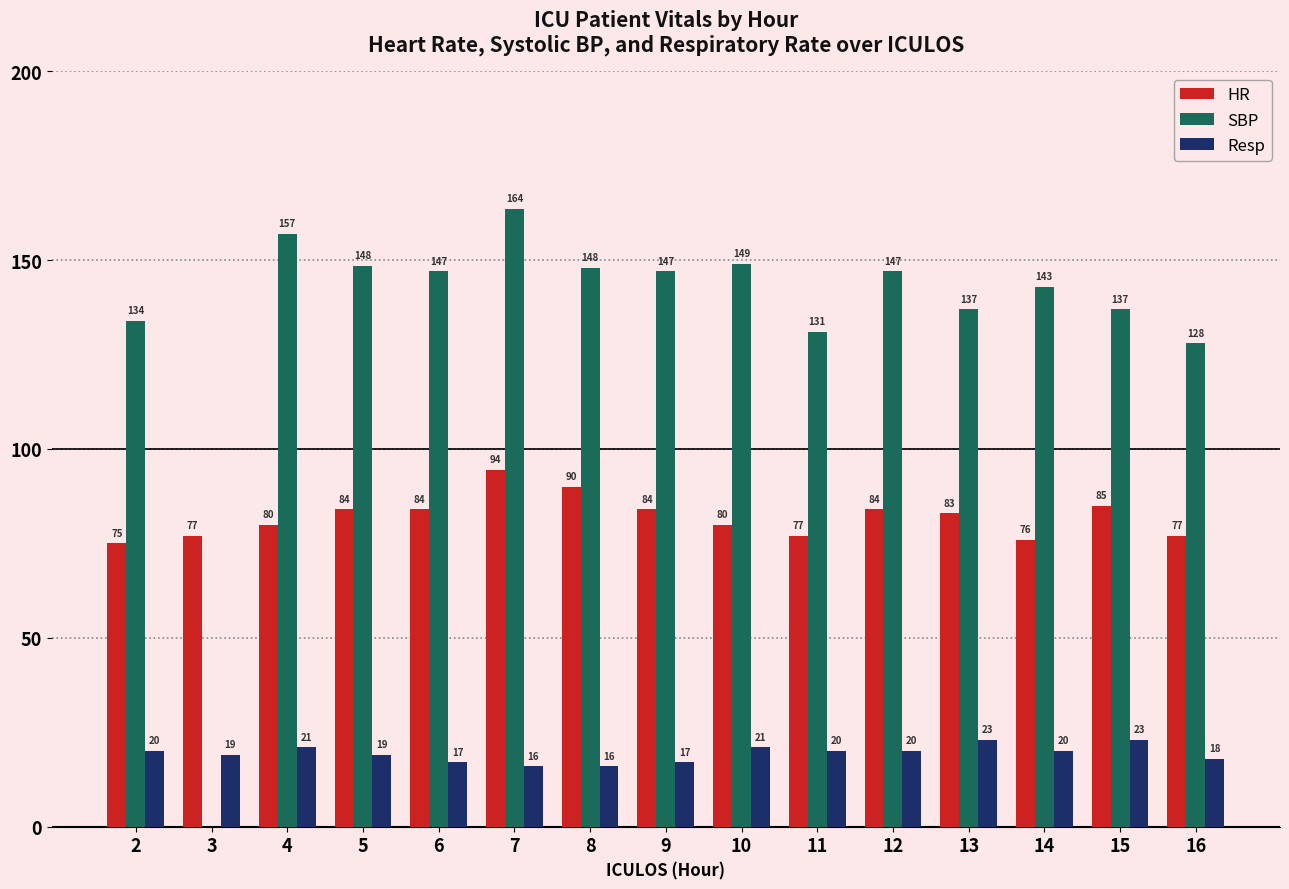

Is it true that Resp equals 13.1 at 14?

False